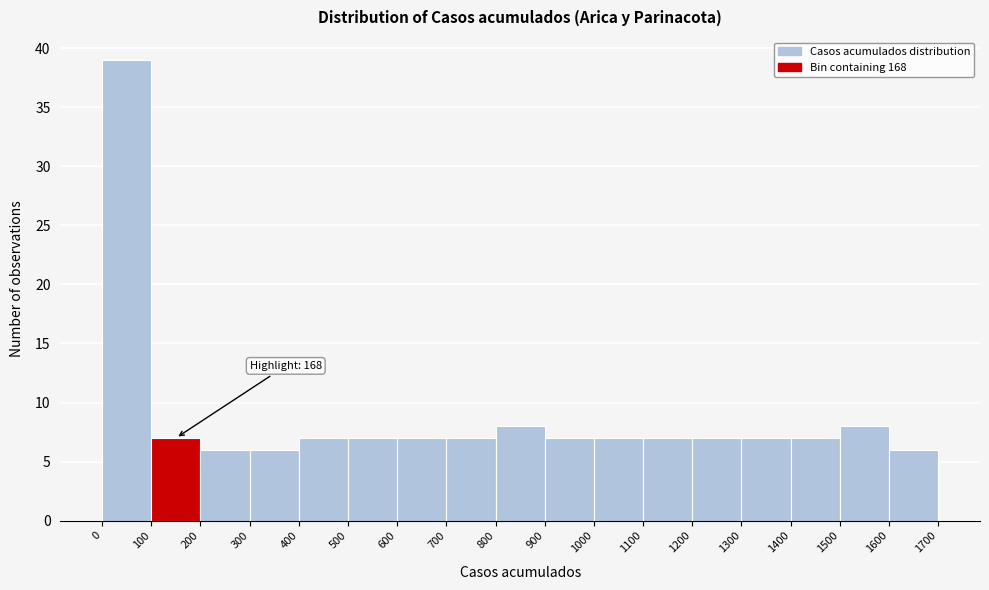

Which range on the x-axis has the tallest bar?

0 to 100